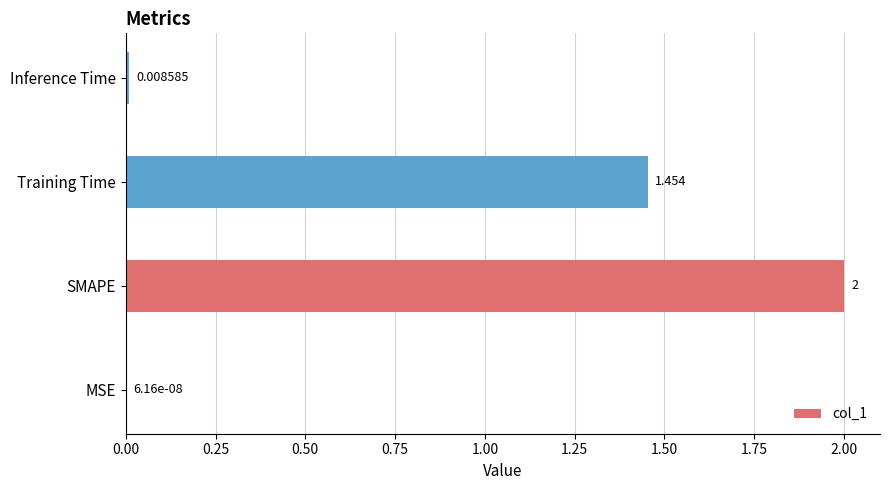

What is the average value?

0.9